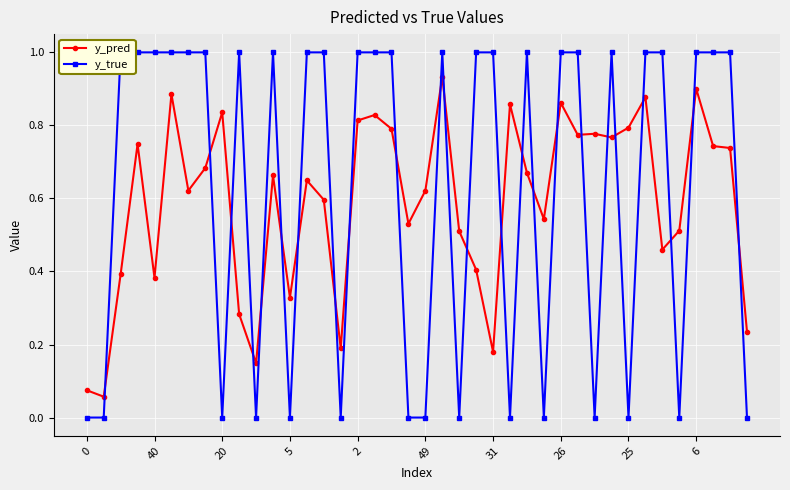

True or false: y_pred has a value of 1.2 at 26.

False